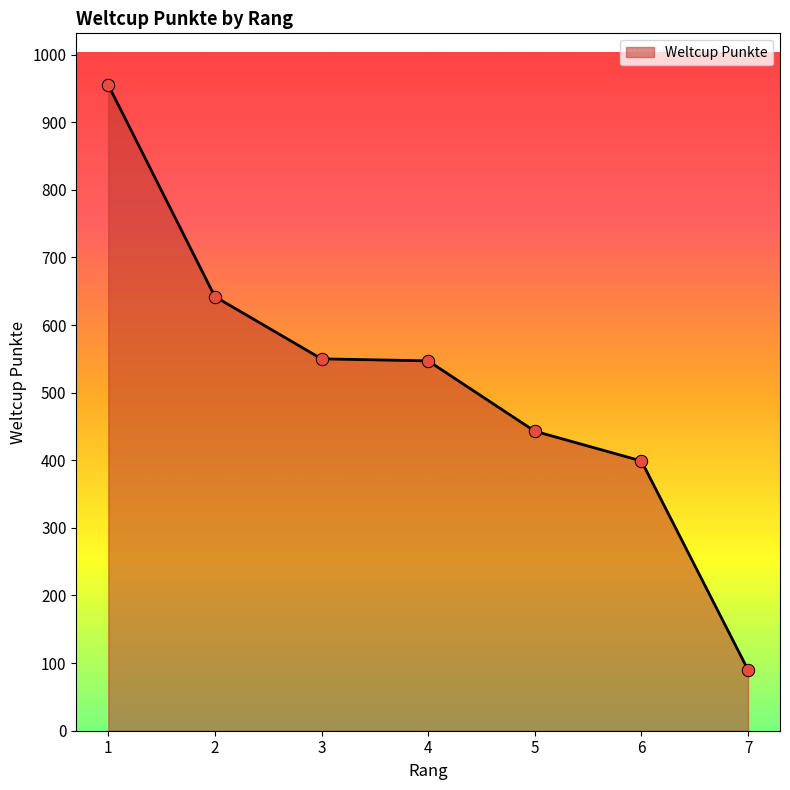

Approximately how many times larger is the value at 1 compared to 5?

2.2